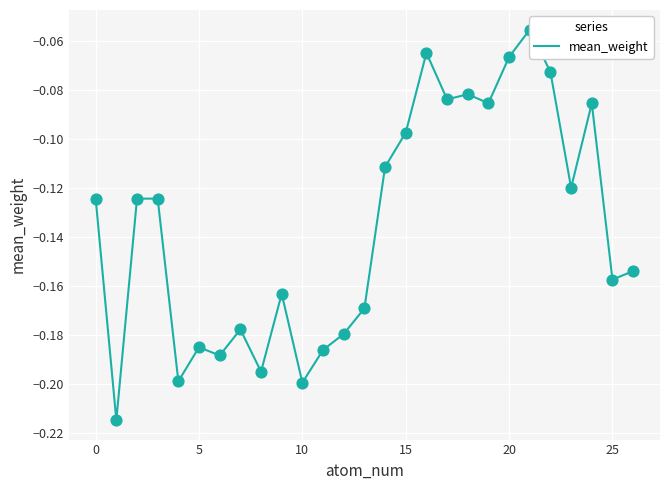

What is the change in value from 13 to 24?

+0.1